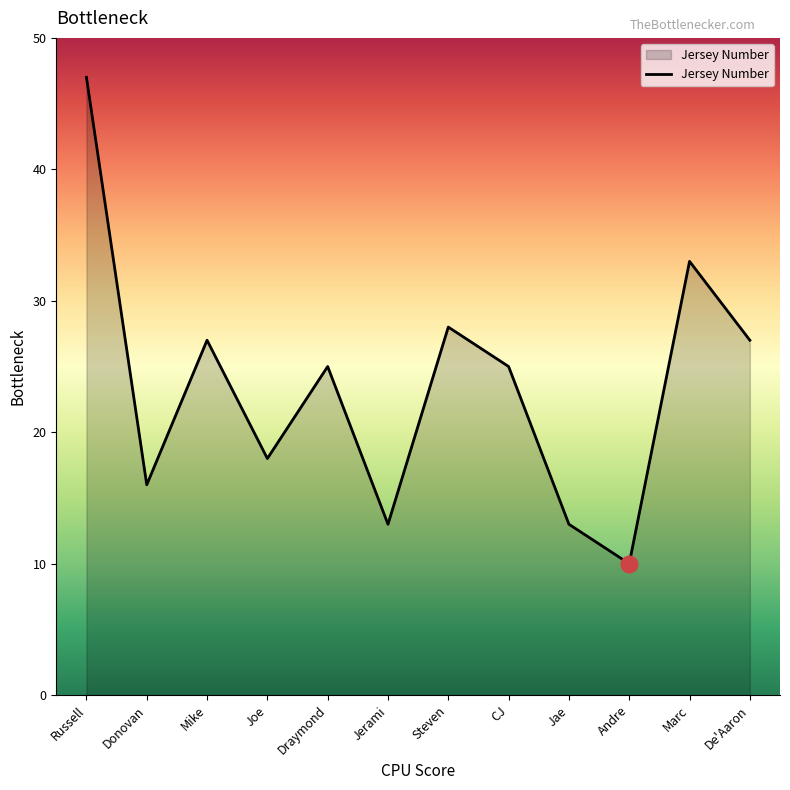

True or false: there are more than 1 points higher than both neighbors.

True